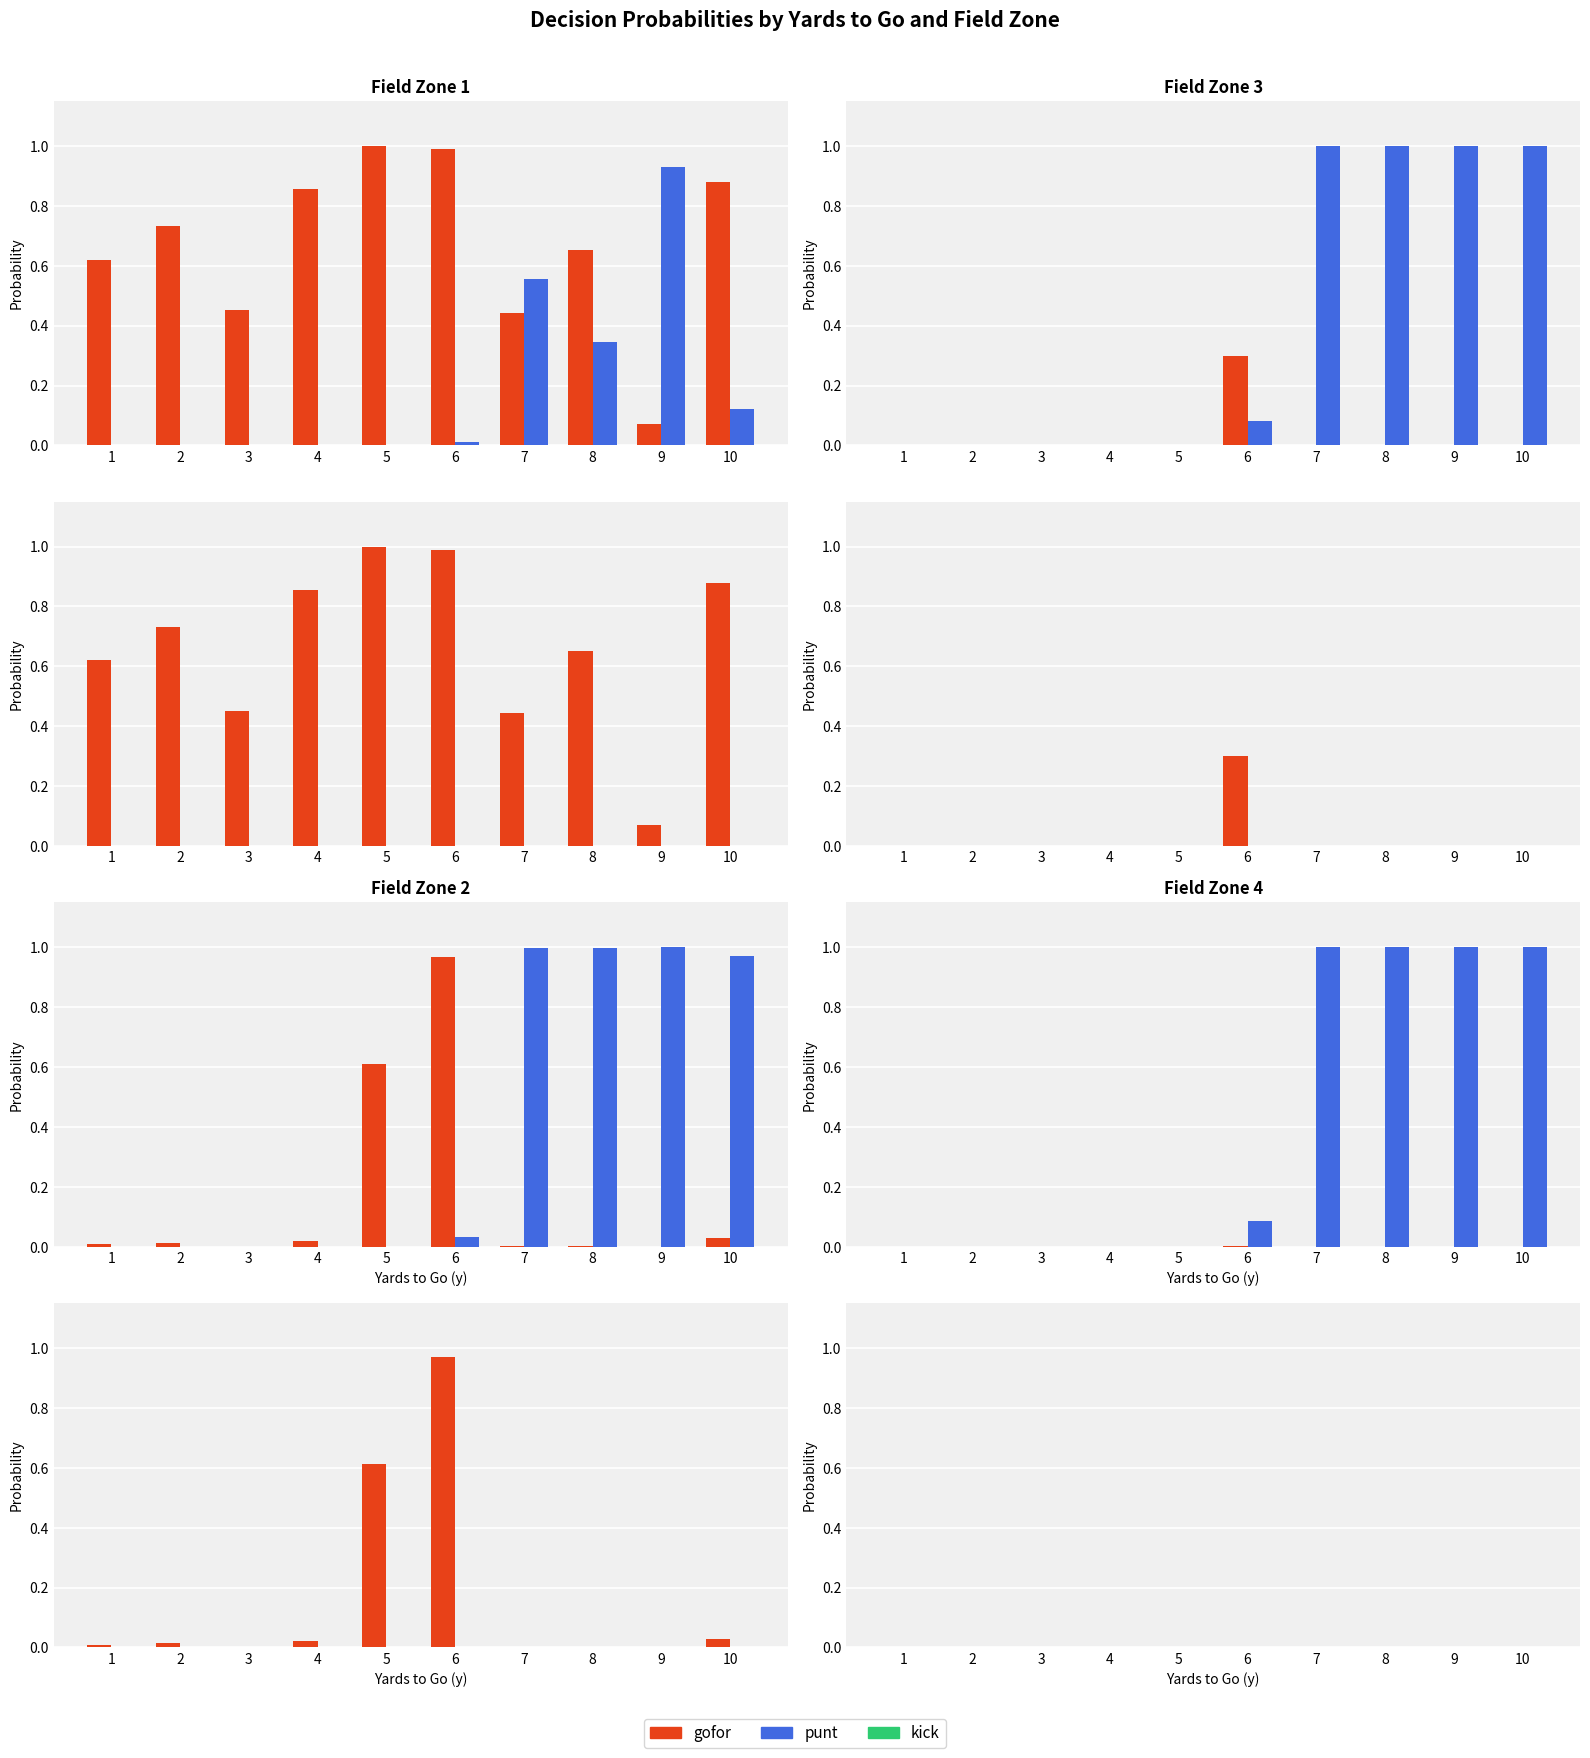

Which has a higher value, 10 or 8?

10